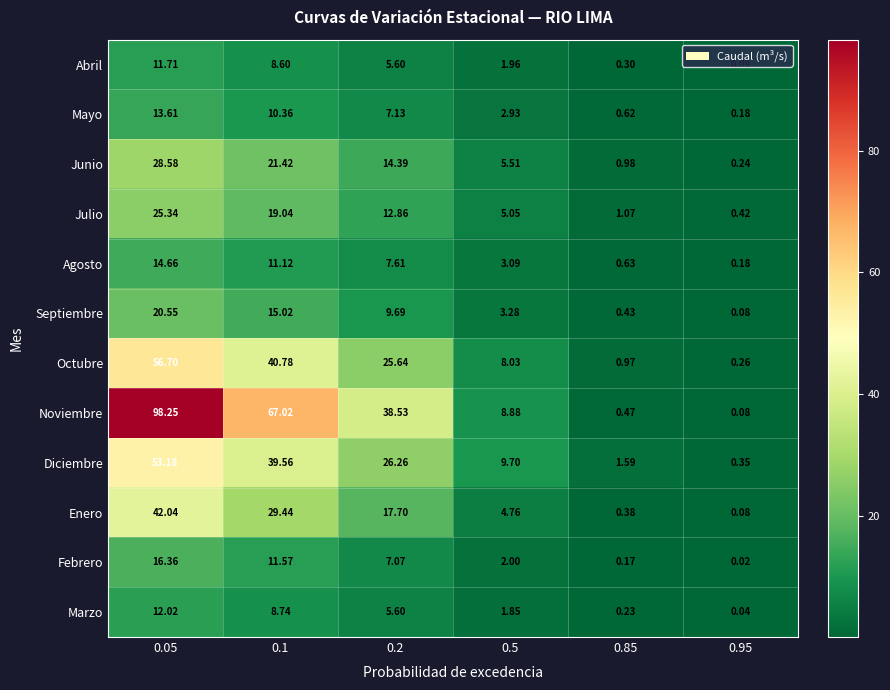

Rank the series at 0.1 from highest to lowest value.

Noviembre, Octubre, Diciembre, Enero, Junio, Julio, Septiembre, Febrero, Agosto, Mayo, Marzo, Abril